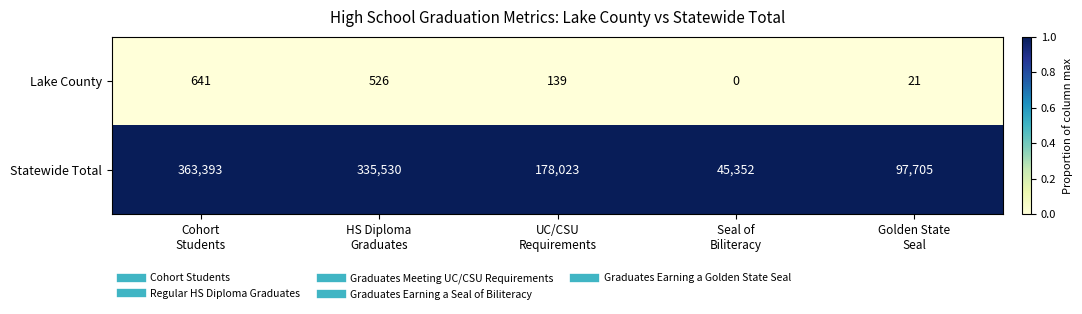

At which category does the chart reach its peak across all series?

Cohort
Students